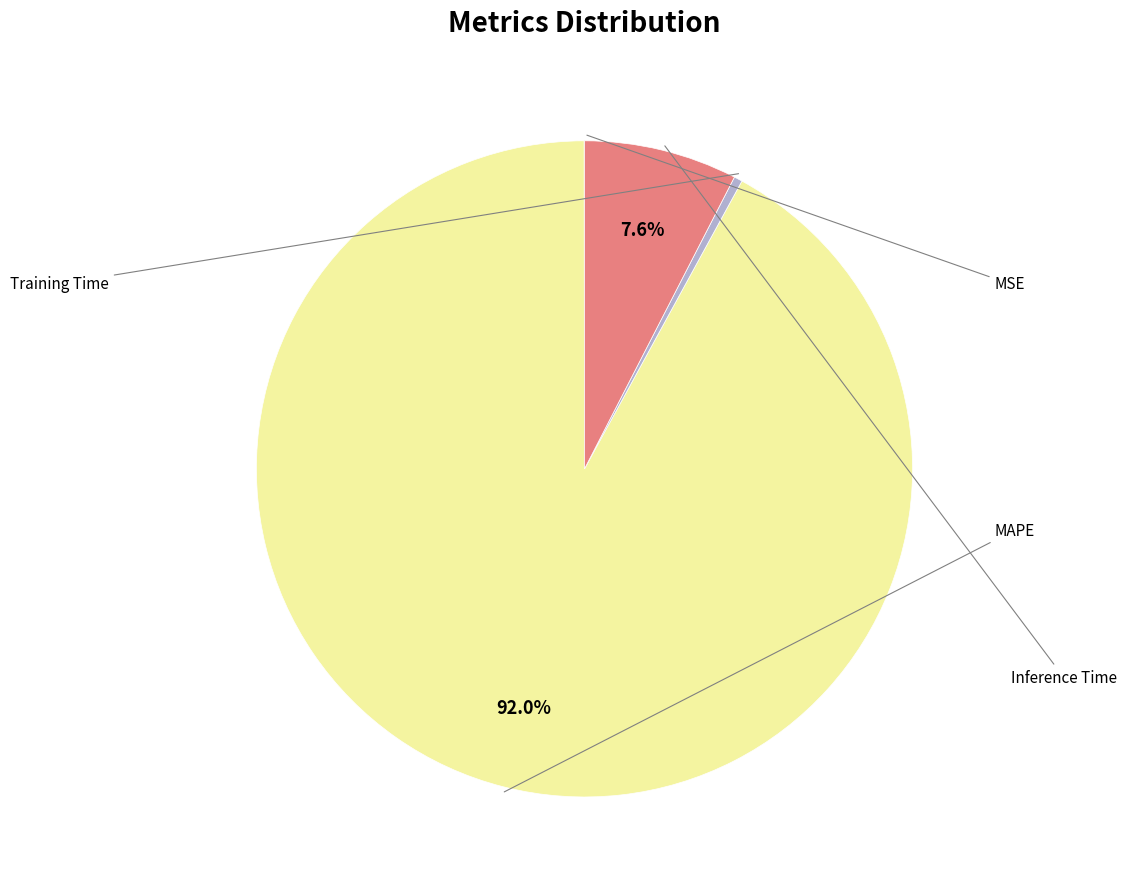

Is there any slice that represents more than half of the pie?

Yes